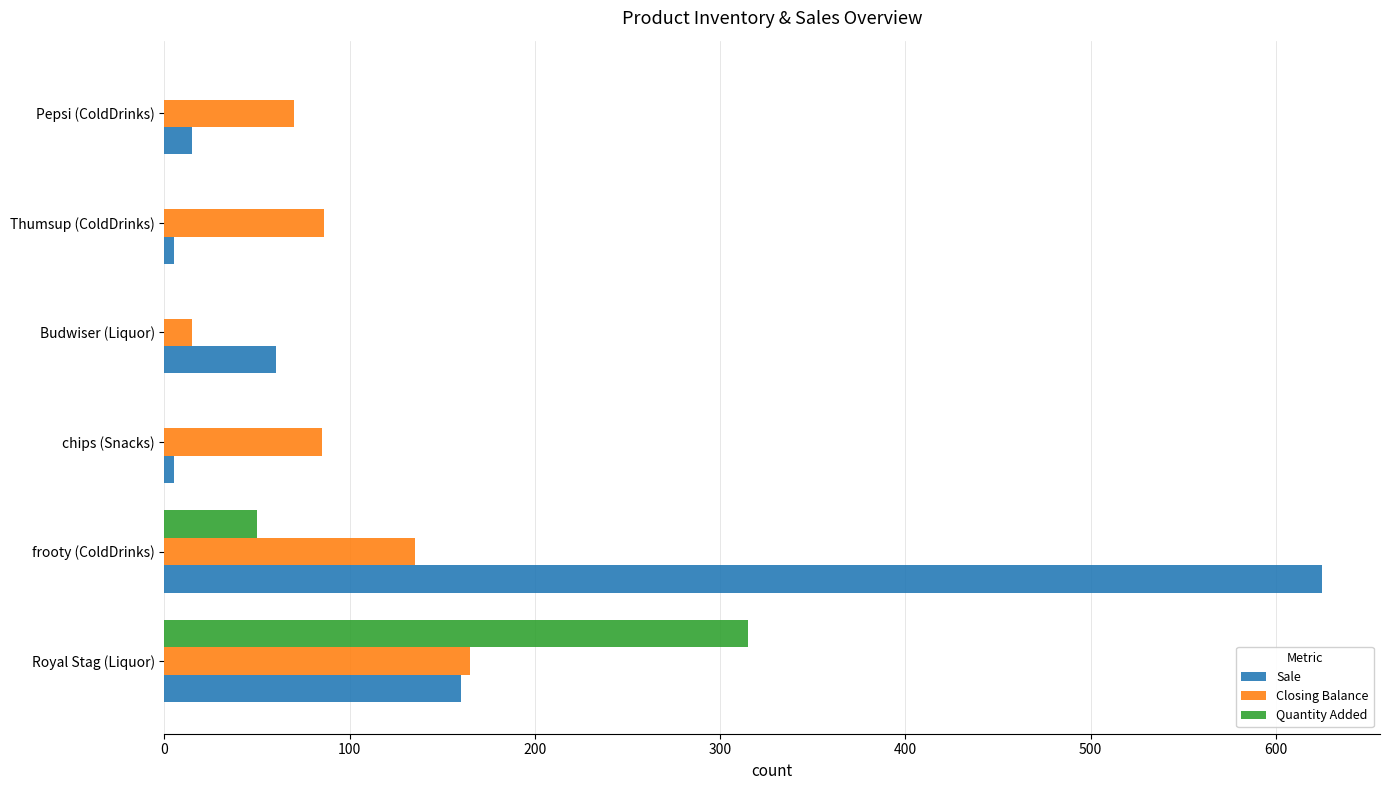

What is the sum of all Sale values?

870